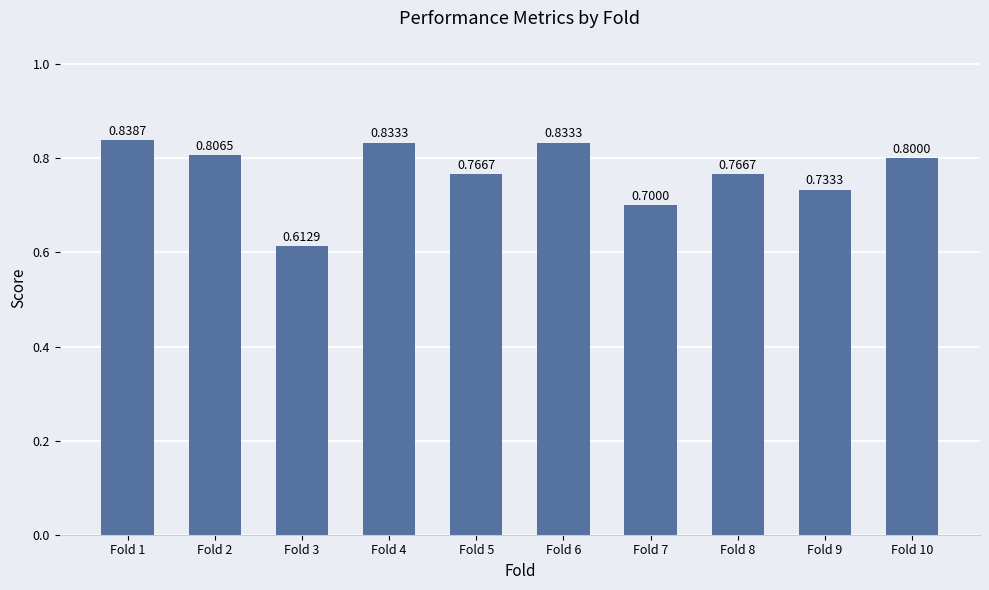

Where is the data nearest to the value 0?

Fold 3